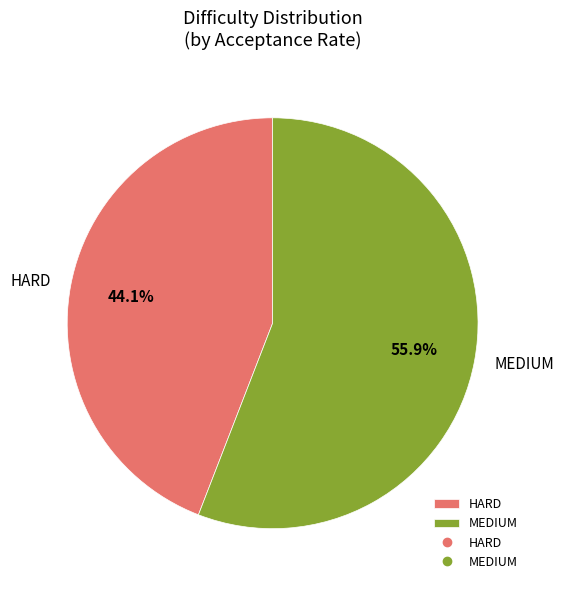

Rank the categories by value from lowest to highest.

HARD, MEDIUM